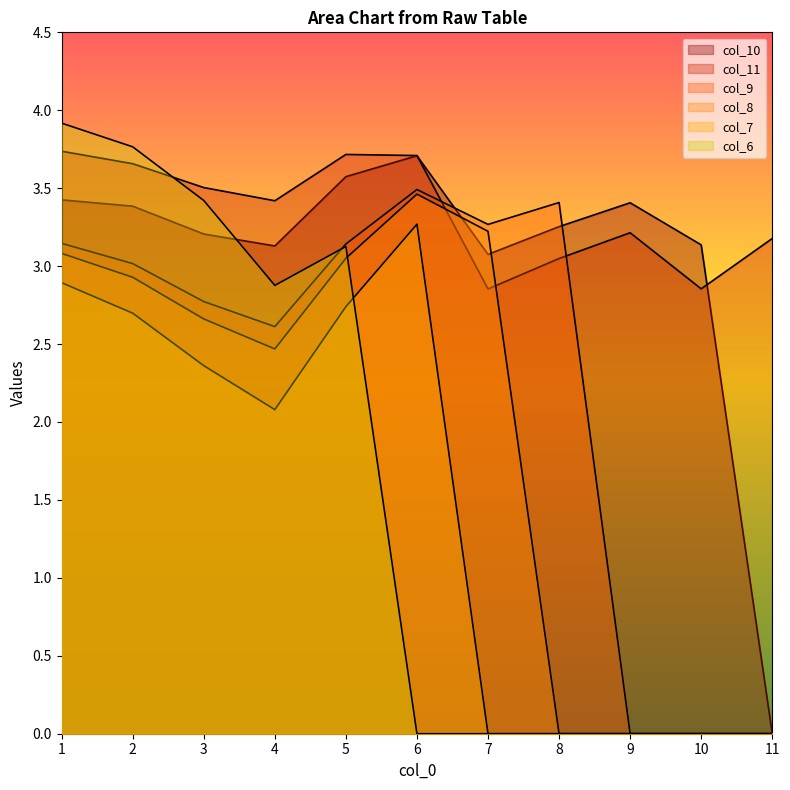

Count the number of data series in this chart.

6